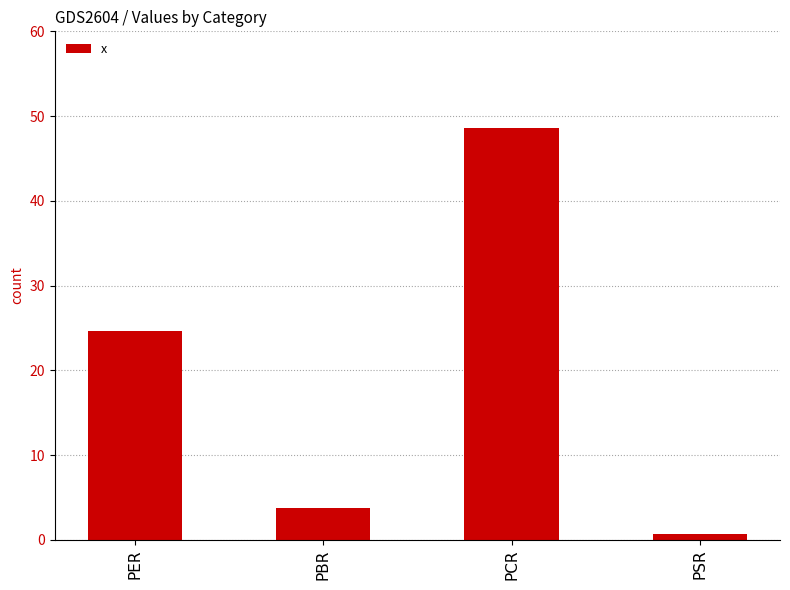

Is it true that the value at PCR is 48.6?

True